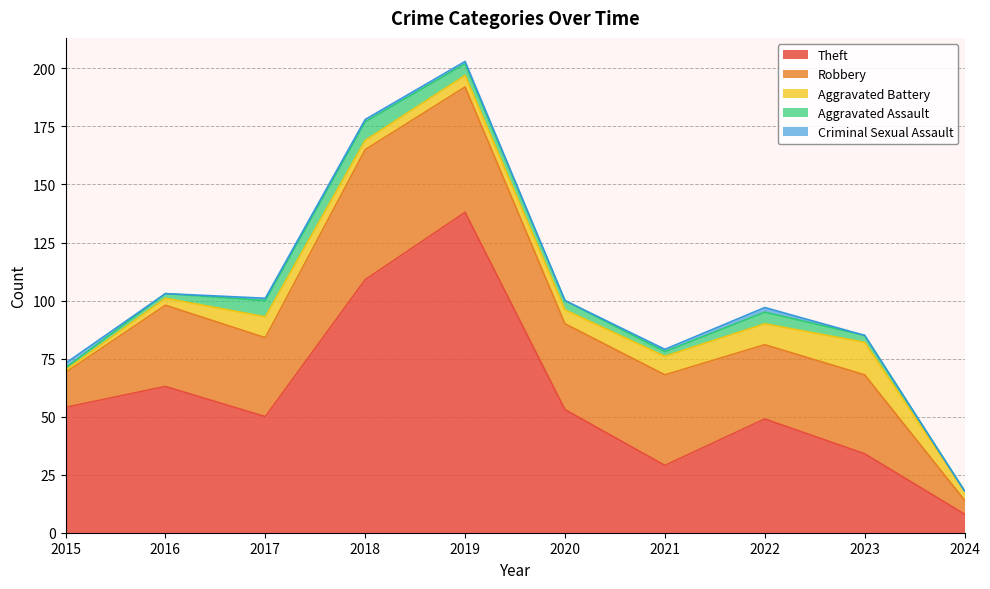

The Aggravated Assault series shows 1 at 2015. True or false?

True